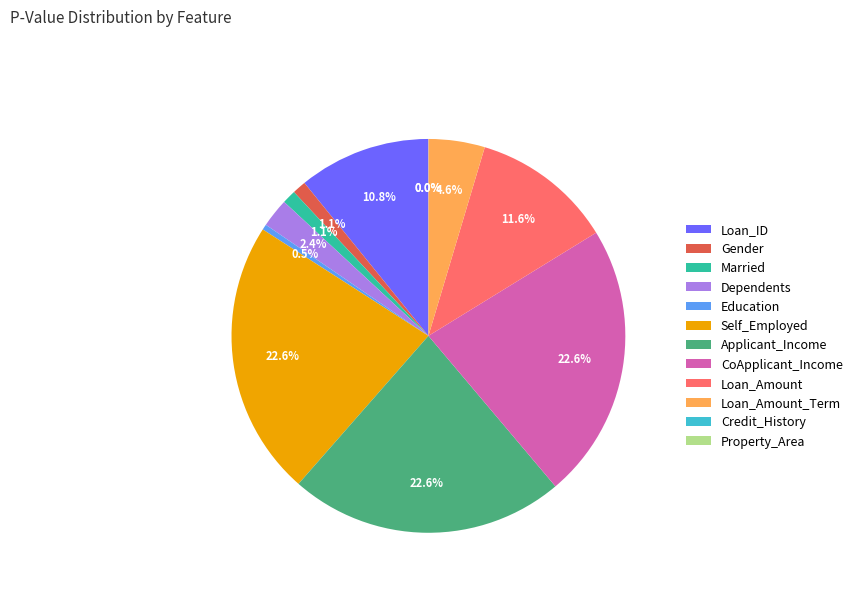

What percentage is NOT represented by Self_Employed?

77.4%